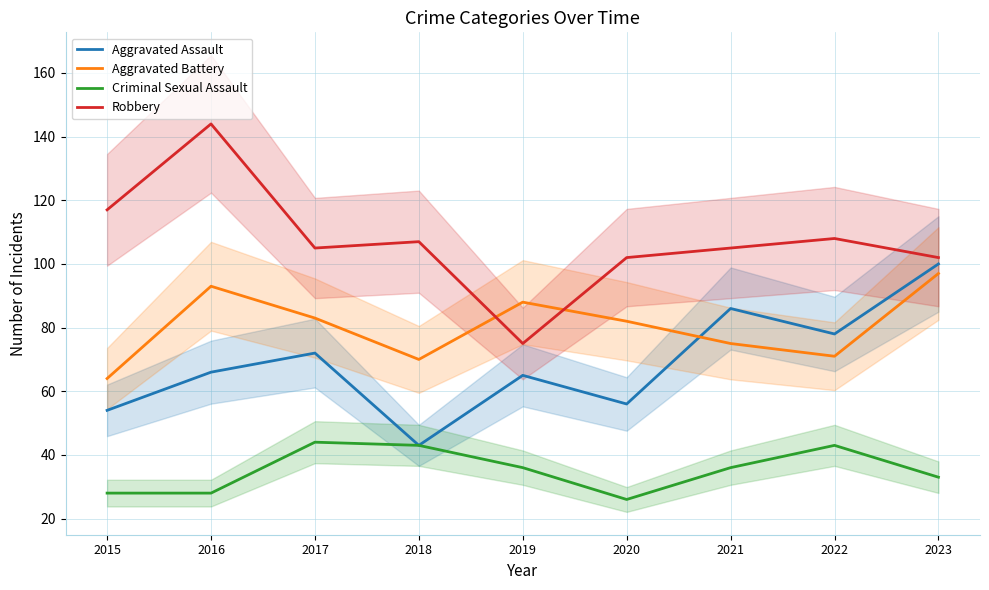

What is the difference between the second highest and minimum values in the Criminal Sexual Assault series?

17